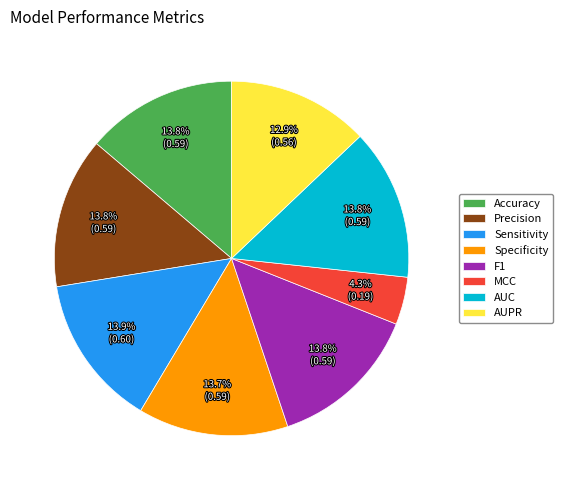

Which category has the smallest portion of the pie?

MCC